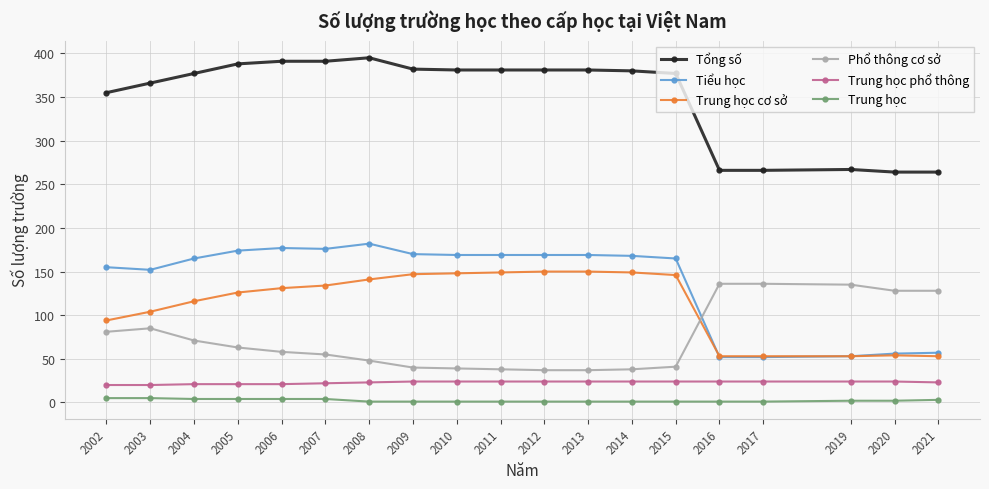

True or false: Tiểu học has more than 0 interior local peaks.

True